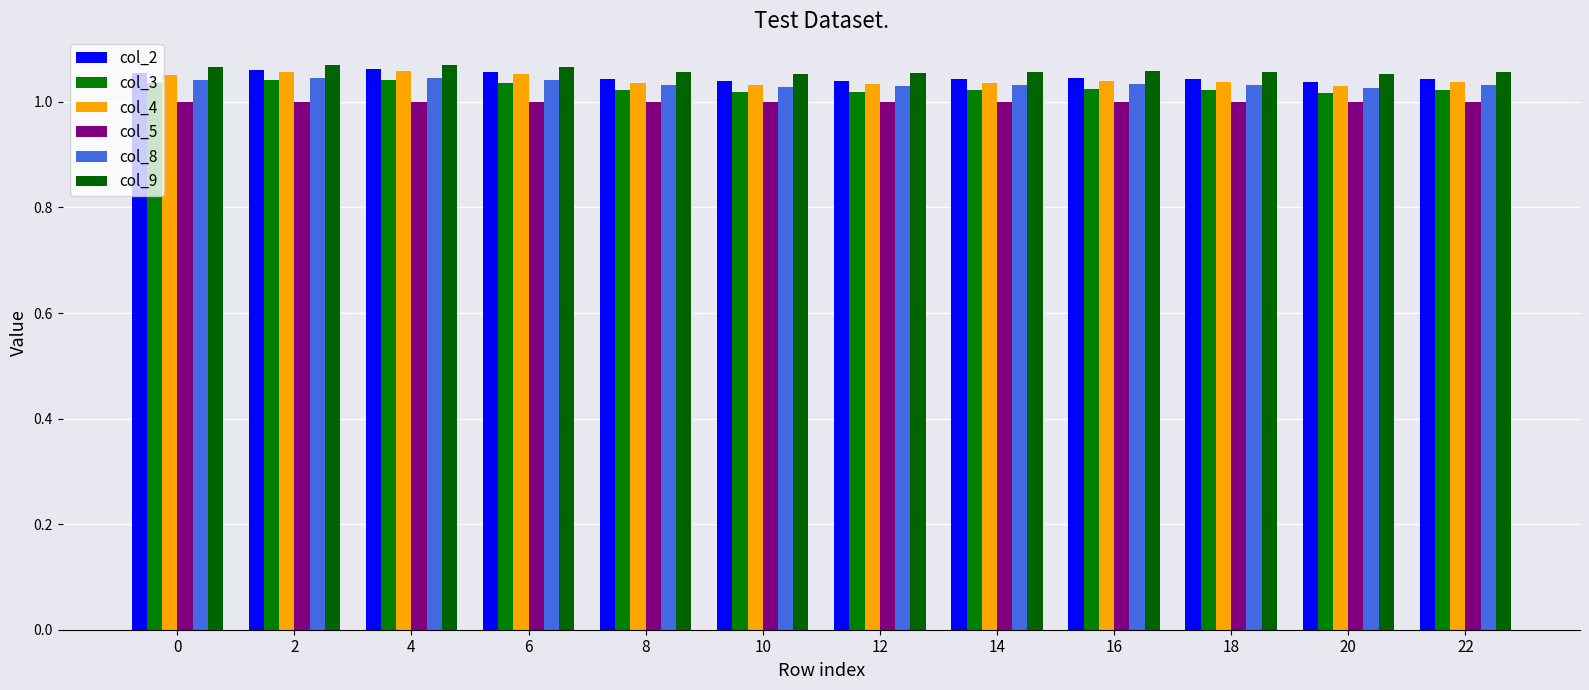

Are the bars grouped side by side (vs. stacked)?

Yes